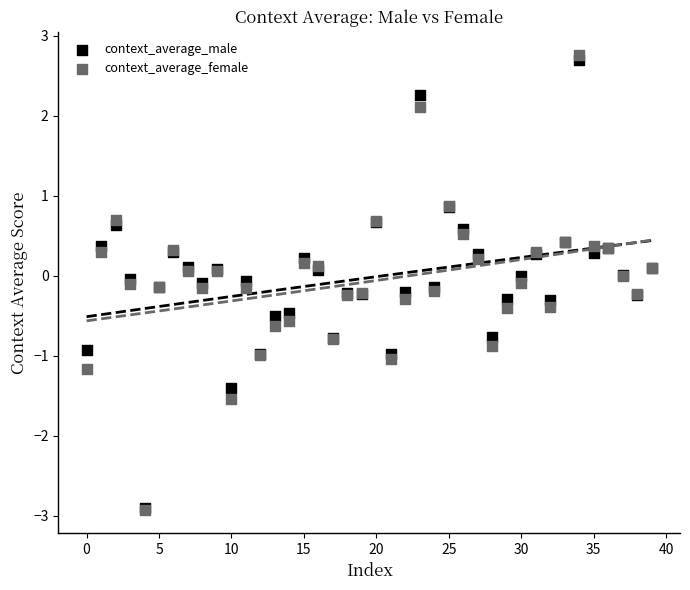

Which series contains the highest Y value?

context_average_female